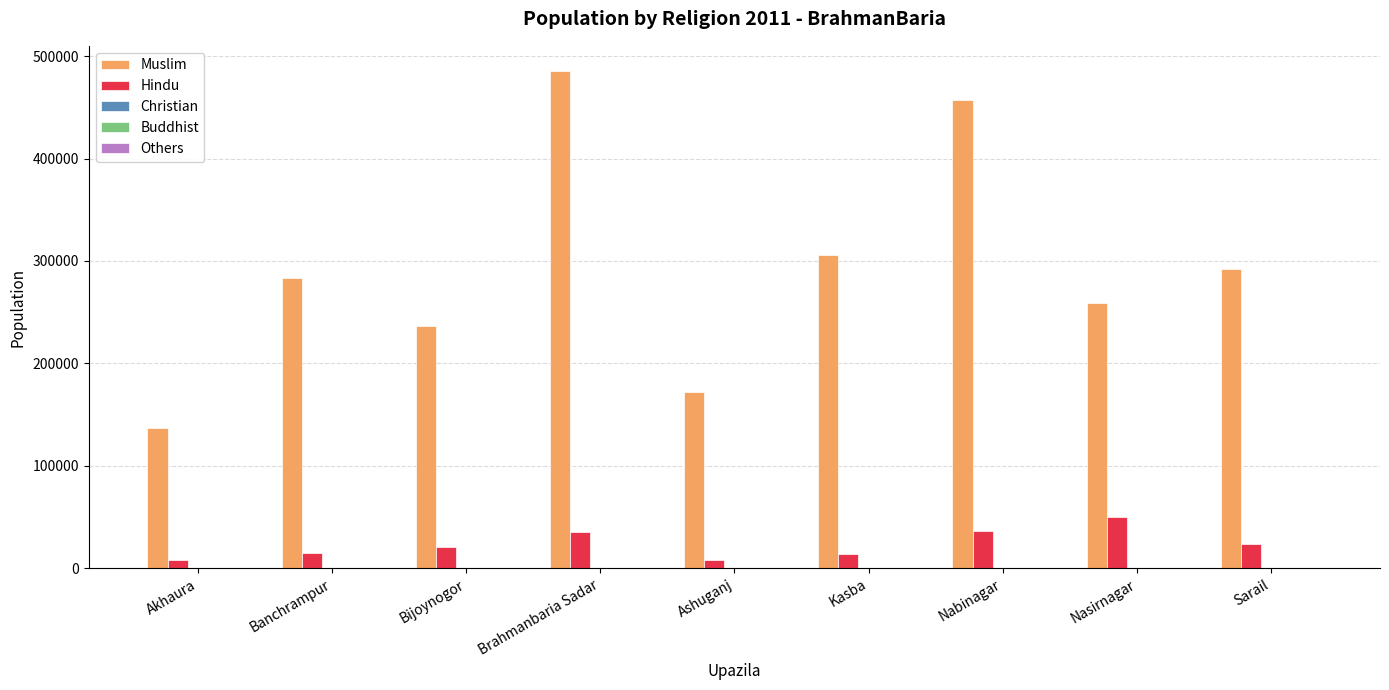

At which category is the sum across all series the highest?

Brahmanbaria Sadar